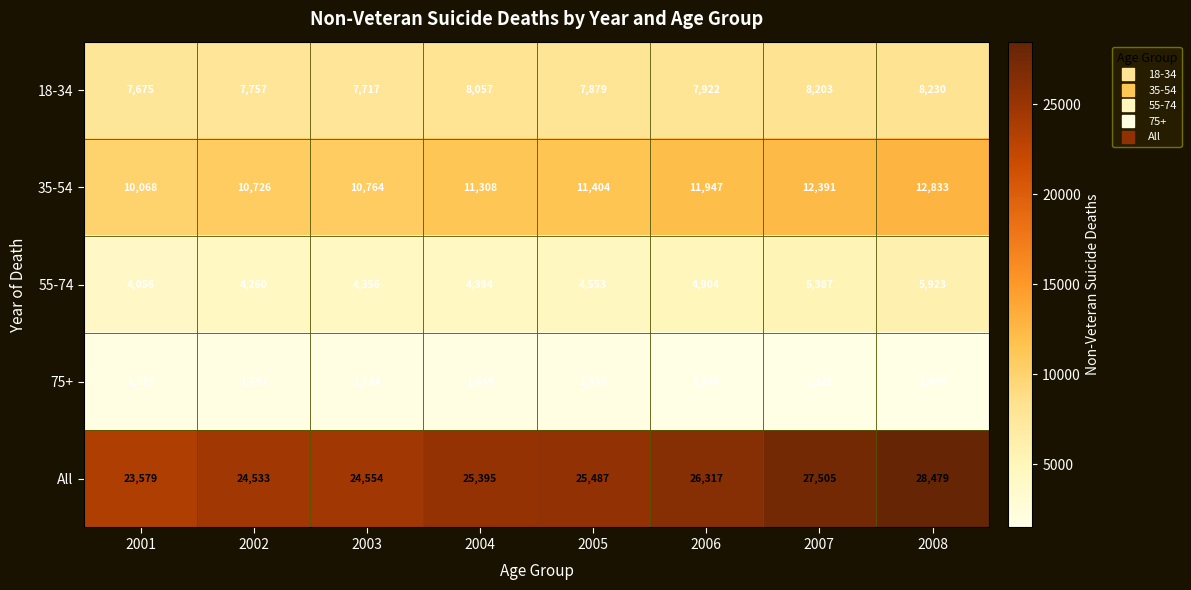

Where is 35-54 nearest to the value 11450?

2005